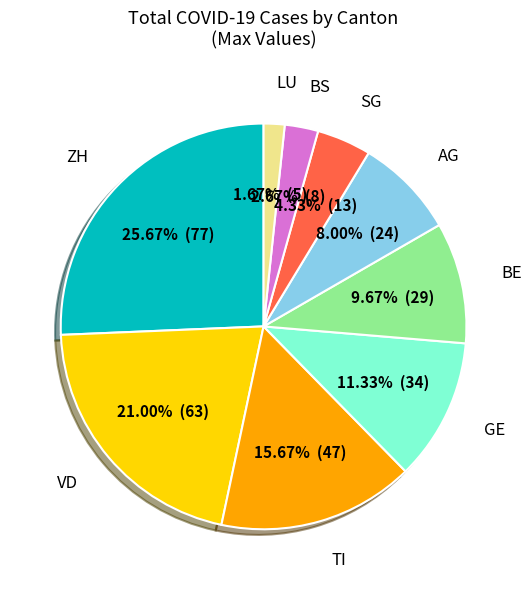

Combined, do LU and ZH account for over 50%?

No